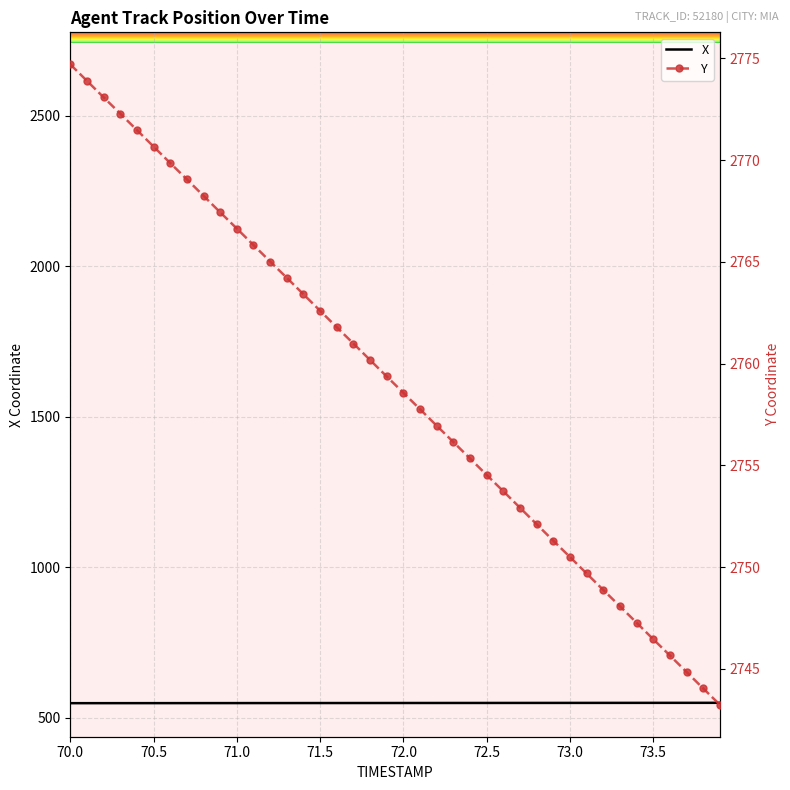

At how many categories does at least one series exceed 1890?

40